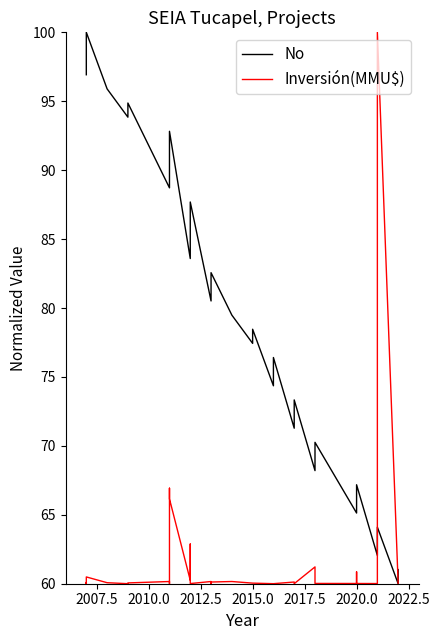

True or false: No has a value of 92.1 at 2020.0.

False